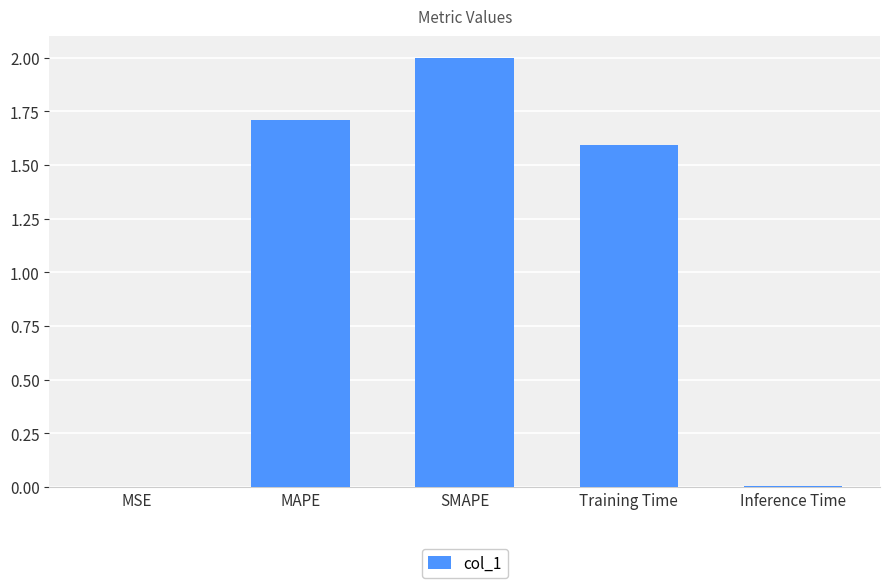

What is the average value?

1.1